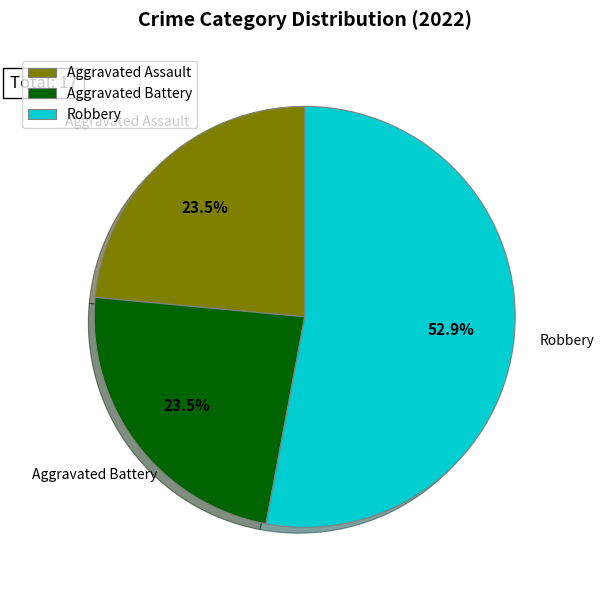

True or false: Robbery accounts for 53% of the total.

True